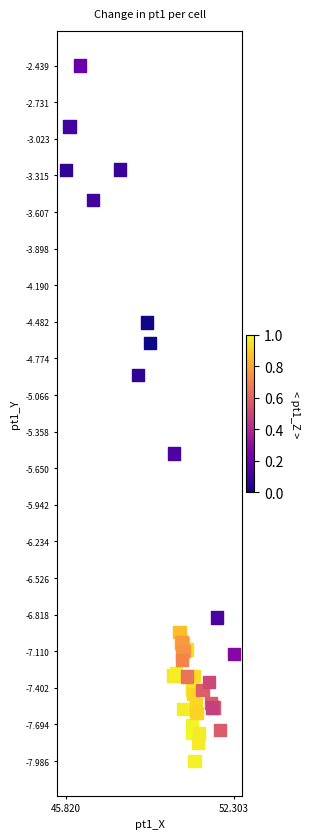

What Y value in the scatter plot is closest to -5?

-4.9